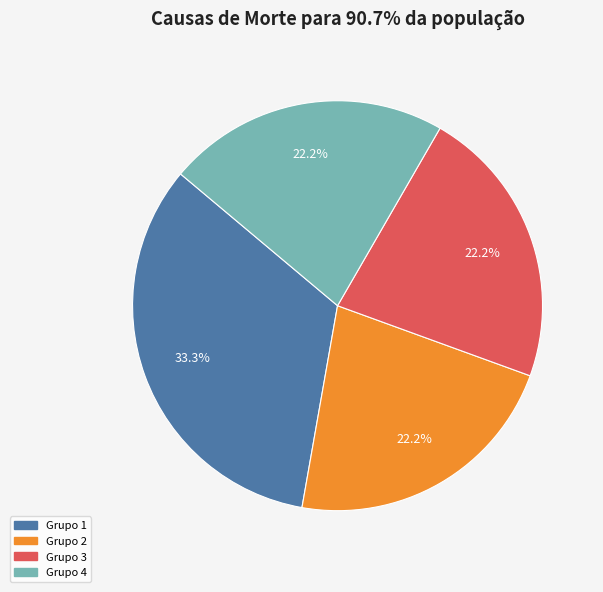

Is there a majority slice in this chart?

No